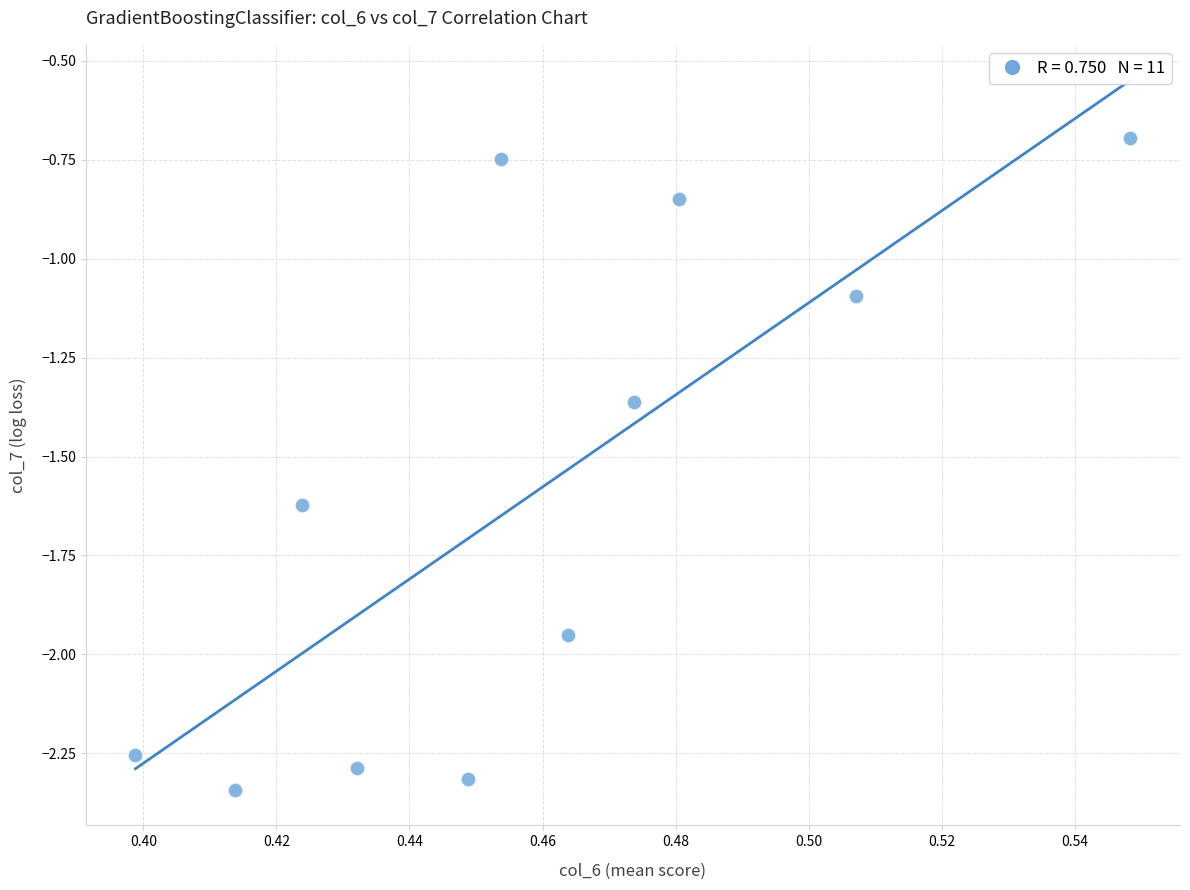

What Y value in the scatter plot is closest to -1?

-1.1